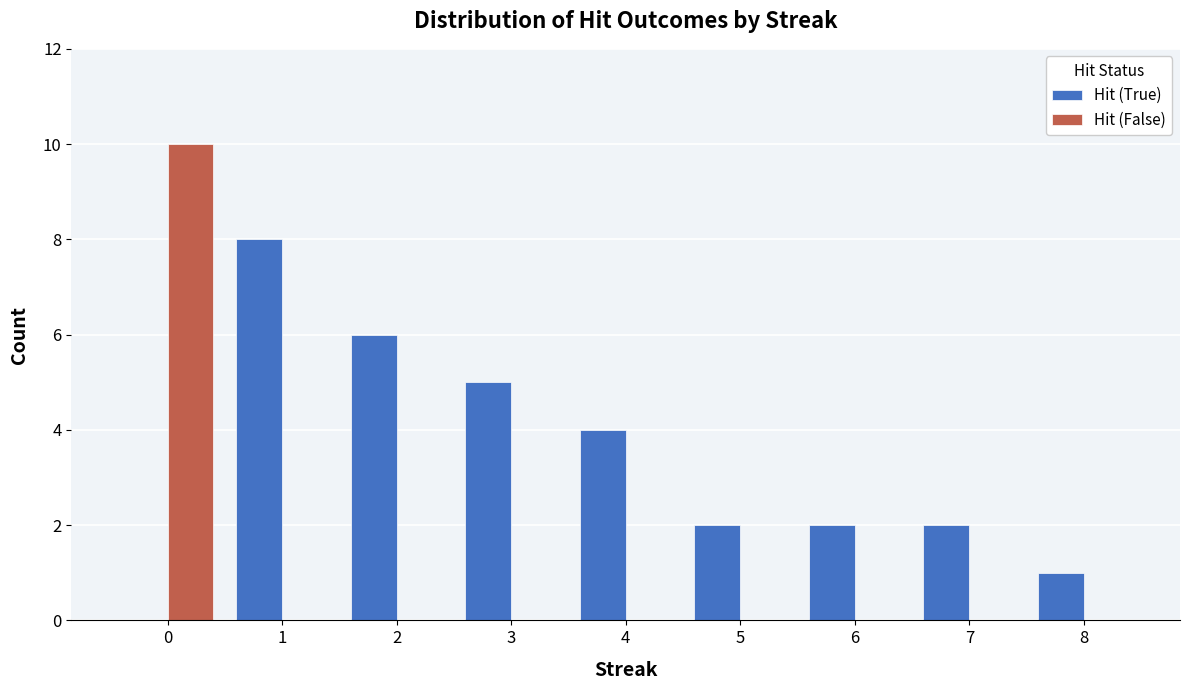

Reading left to right, transcribe all the data shown in this chart.

Hit (True): 0=0	1=8	2=6	3=5	4=4	5=2	6=2	7=2	8=1
Hit (False): 0=10	1=0	2=0	3=0	4=0	5=0	6=0	7=0	8=0